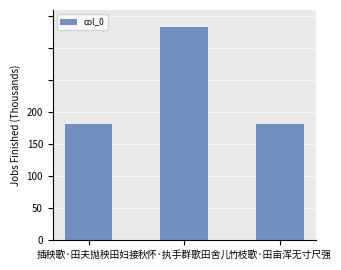

At which label is the value closest to 128655?

竹枝歌·田亩浑无寸尺强